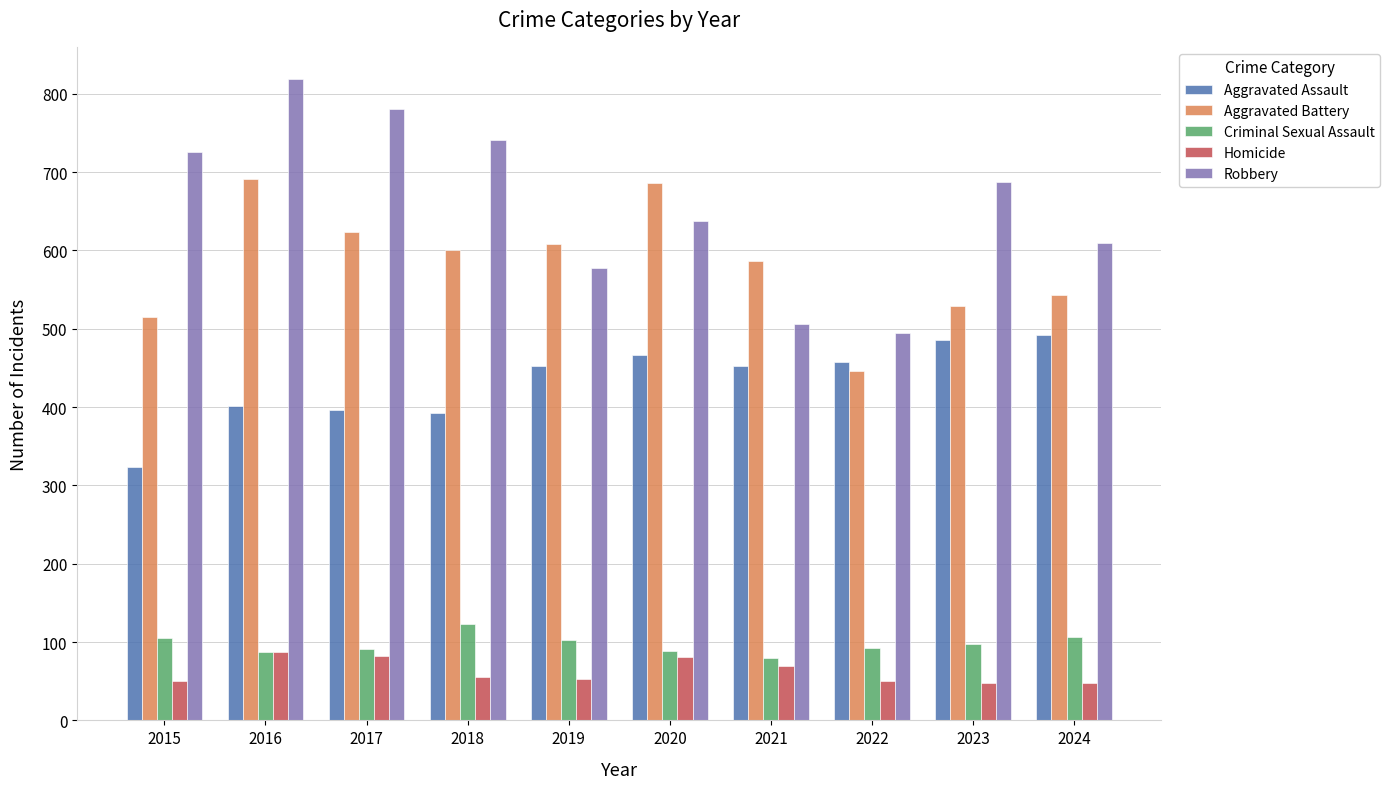

How many values in the Robbery series are below 687?

5